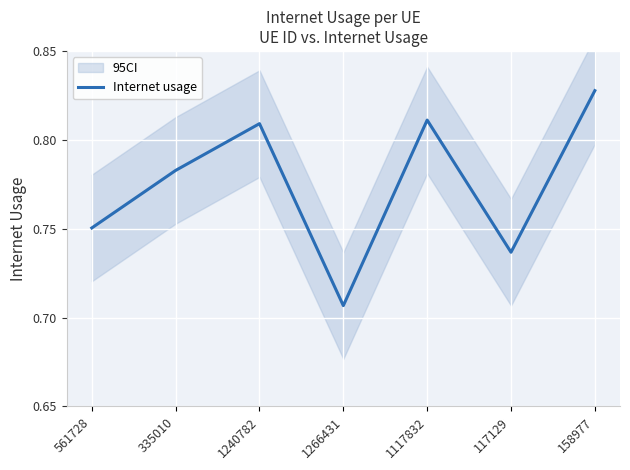

What is the average value?

0.8